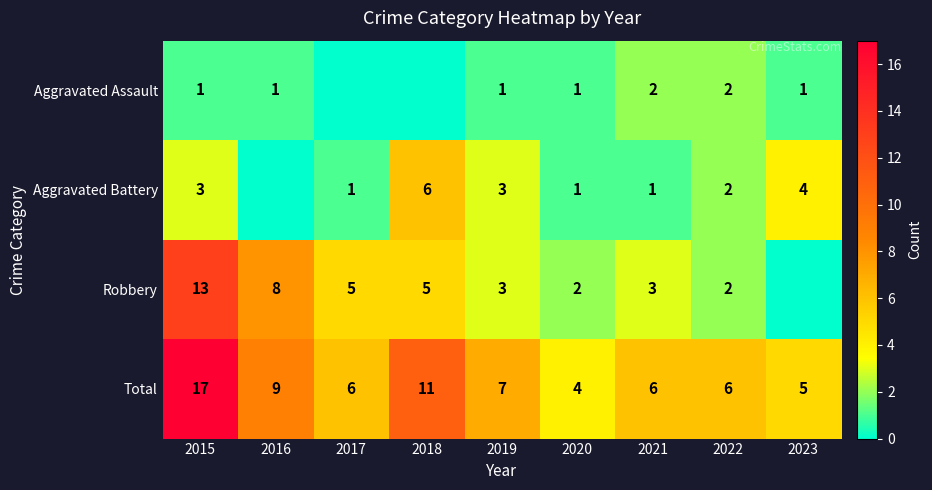

What is the maximum value shown in the chart?

17